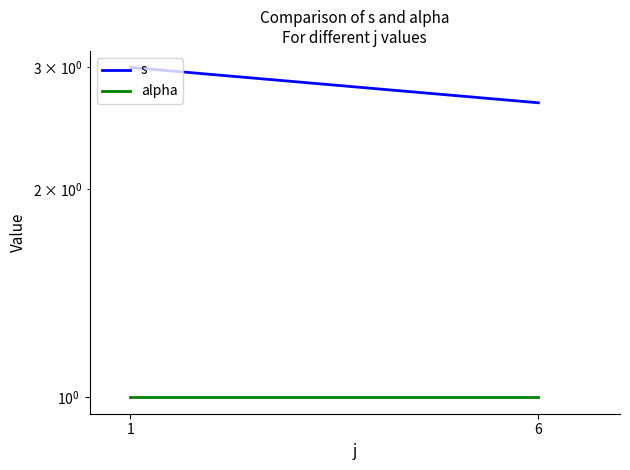

What is the average value of the alpha series?

1.0